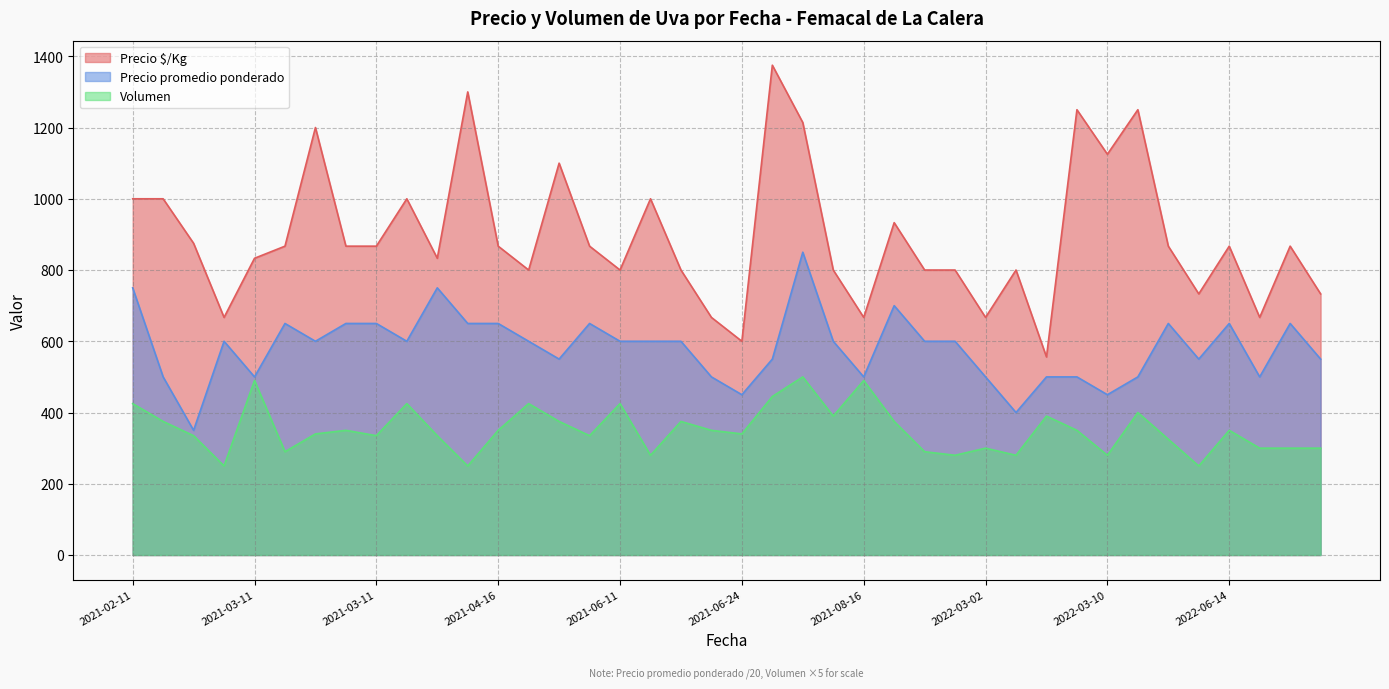

True or false: Volumen has a value of 270 at 2021-02-11.

False